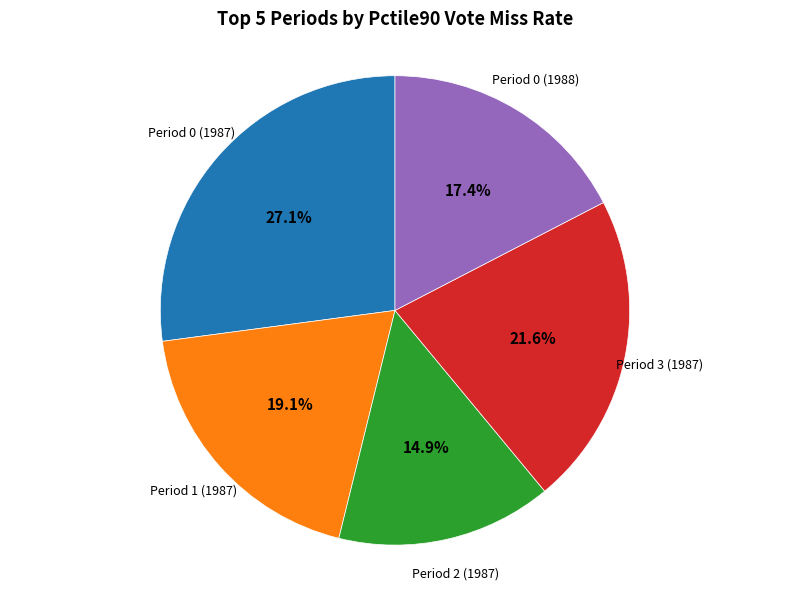

What is the ratio of the value at Period 3 (1987) to the value at Period 0 (1988)?

1.2